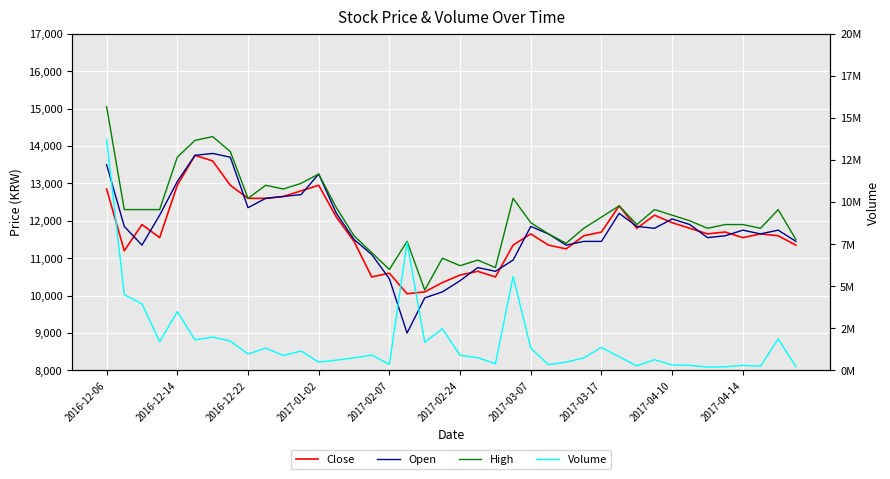

What is the lowest value of the Volume series?

200789